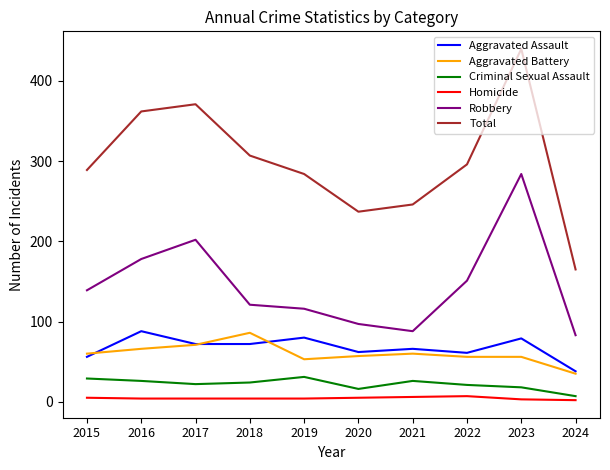

How many distinct data groups are displayed?

6